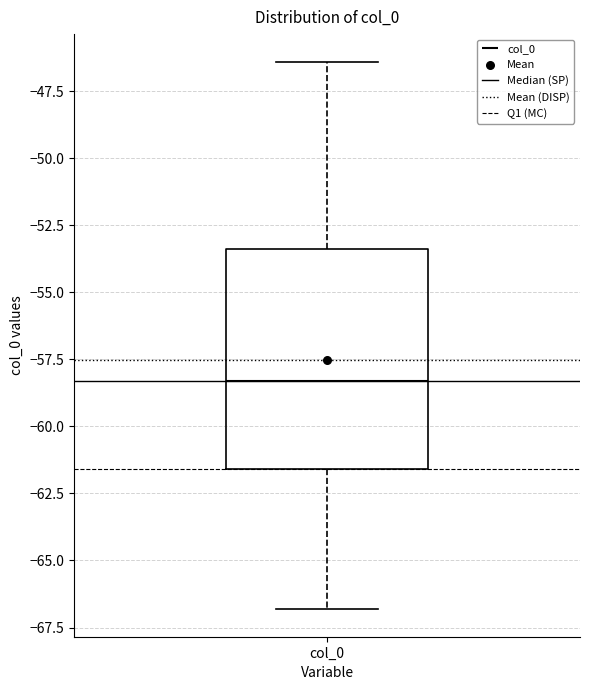

Transcribe this box plot: give where the median line is, the range the box spans, and where the two whiskers end, as read against the y-axis. The values are not printed on the chart, so give them approximately, as read against the axis.

median -58.5, box -61.5 to -53.5, whiskers -67.0 to -46.5